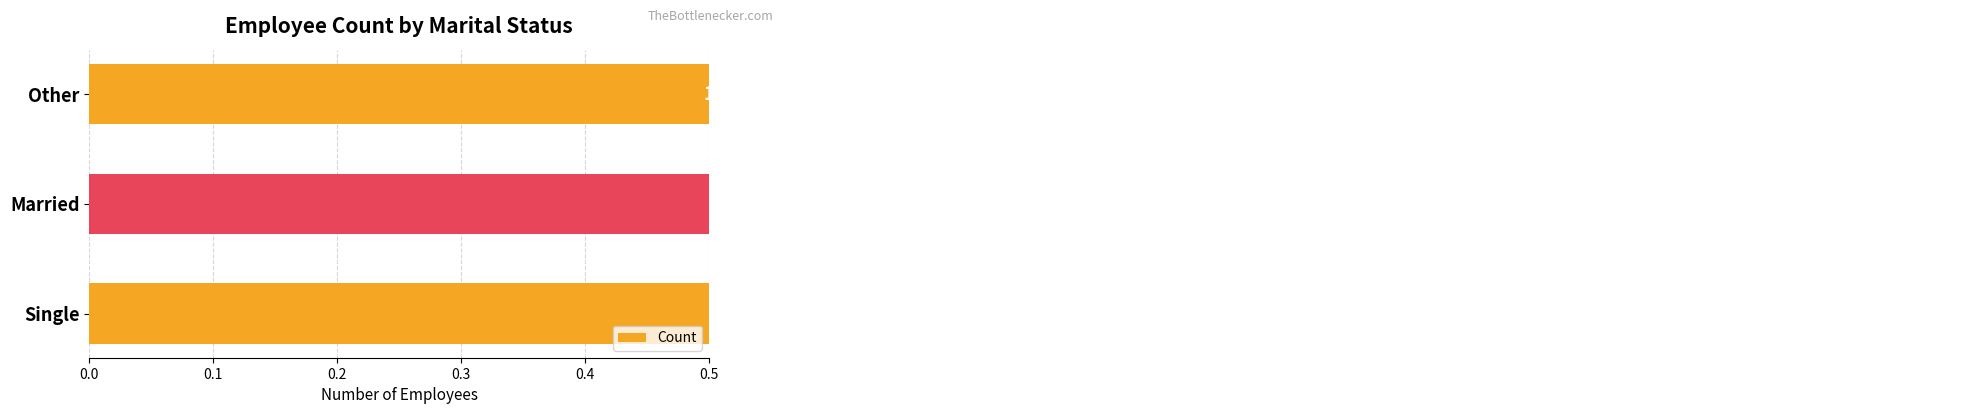

How many values are between 1 and 3?

3